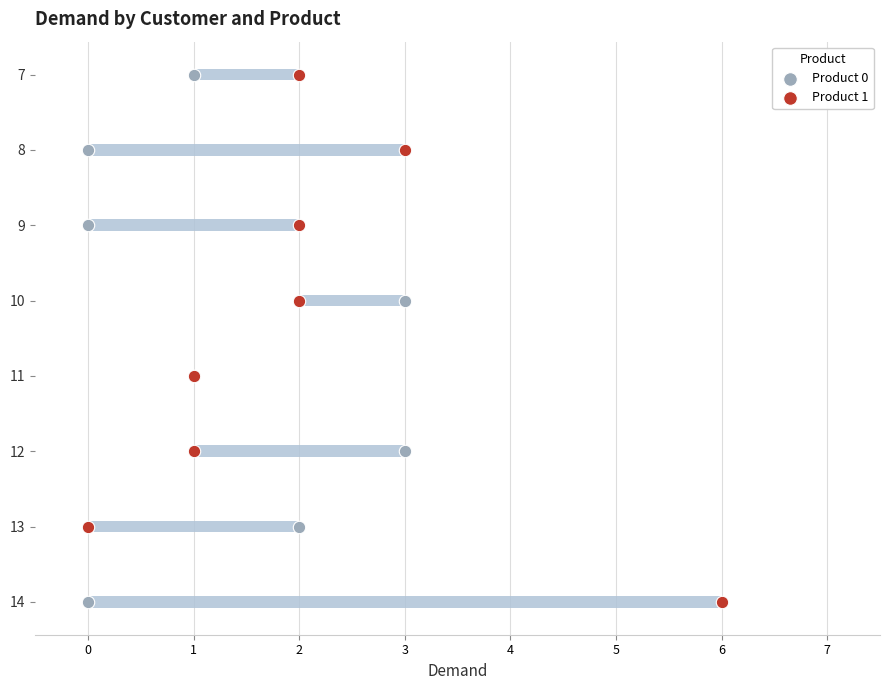

Which series reaches the maximum Y coordinate?

Product 0